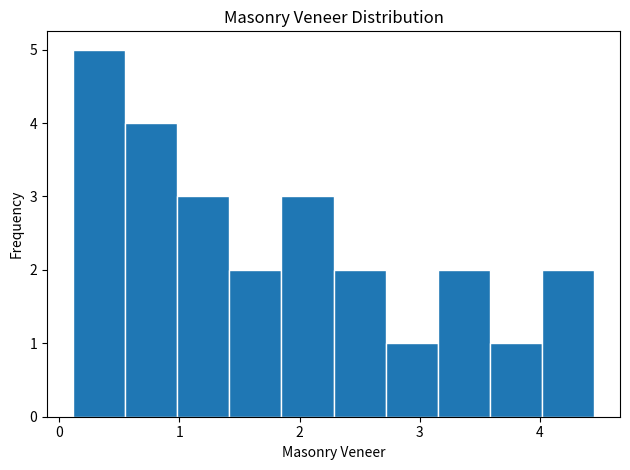

Reading left to right, list every bar in this chart as the range it spans on the x-axis followed by its height. Neither the bar edges nor the heights are printed on the chart, so give them approximately, as read against the axes.

0.1 to 0.5: 5
0.5 to 1.0: 4
1.0 to 1.4: 3
1.4 to 1.8: 2
1.8 to 2.3: 3
2.3 to 2.7: 2
2.7 to 3.1: 1
3.1 to 3.6: 2
3.6 to 4.0: 1
4.0 to 4.4: 2